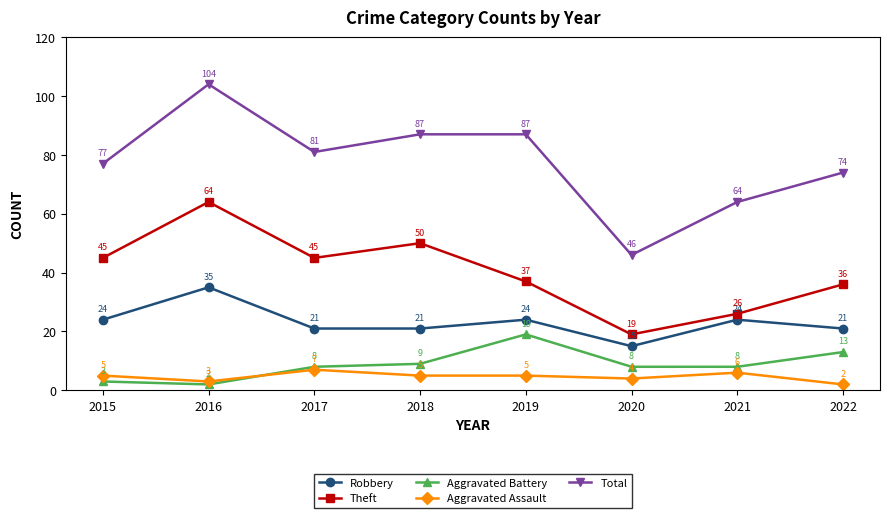

Does the chart have visible grid lines?

No